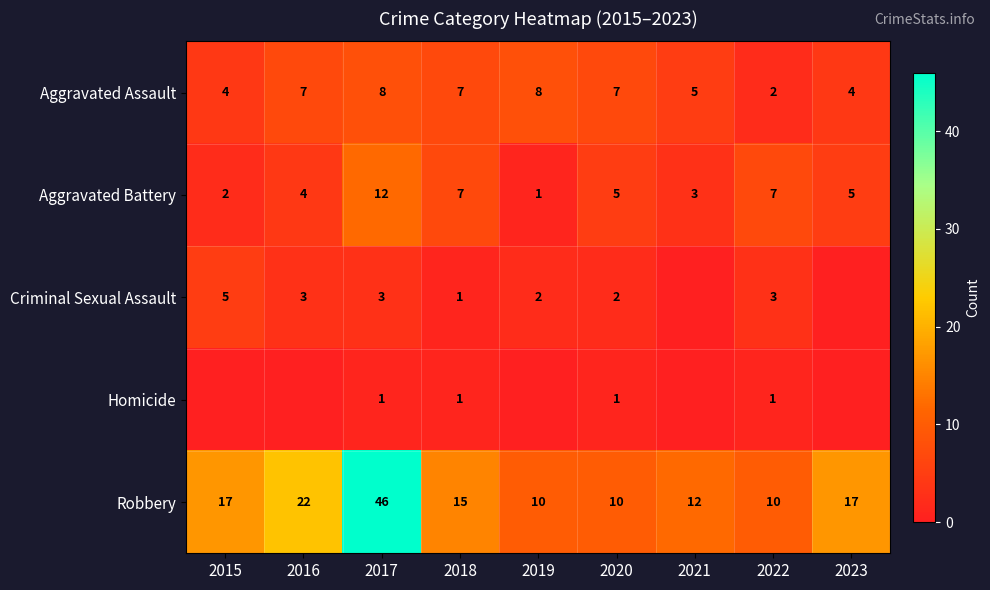

What is the spread (max minus min) of values at 2022?

9